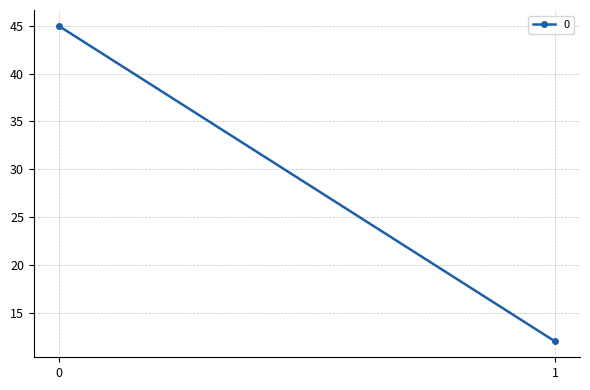

The value at 0 is 45. True or false?

True